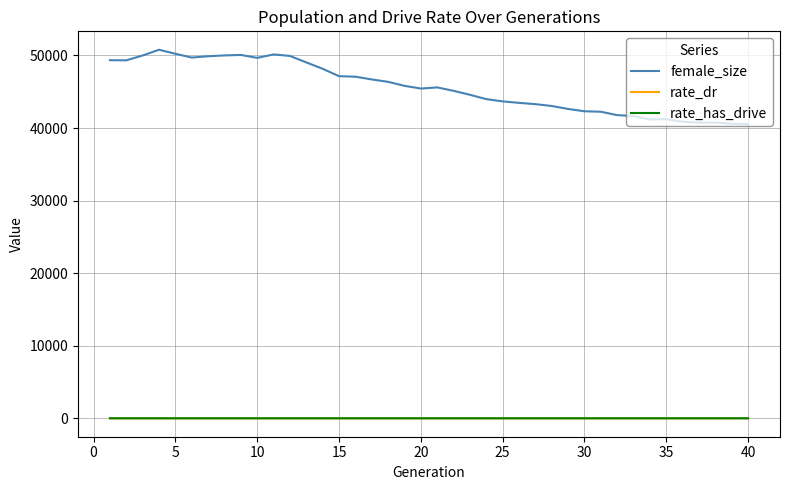

Is this an area chart (filled region under the line)?

No